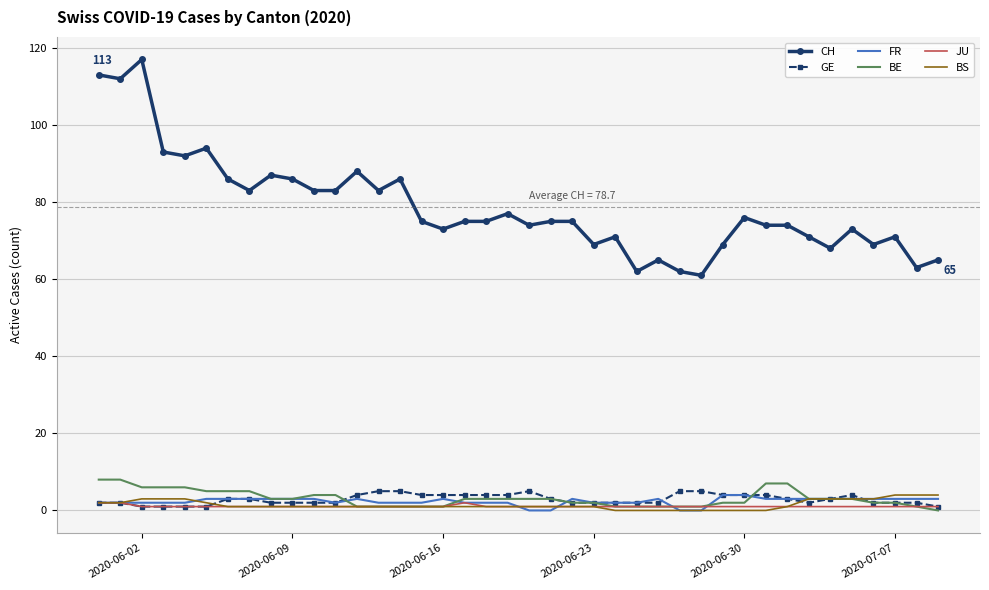

True or false: JU and CH cross at least once.

False